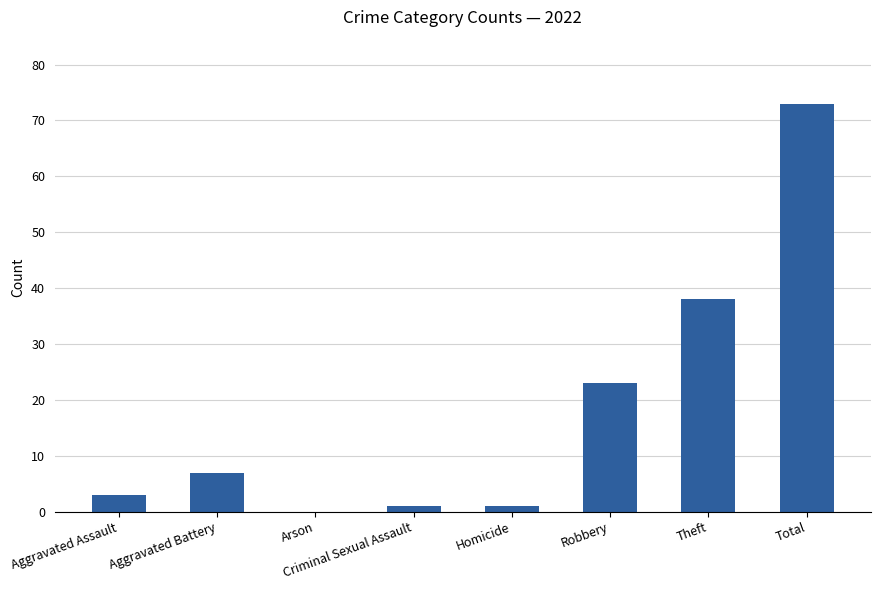

Which has a higher value, Aggravated Assault or Robbery?

Robbery